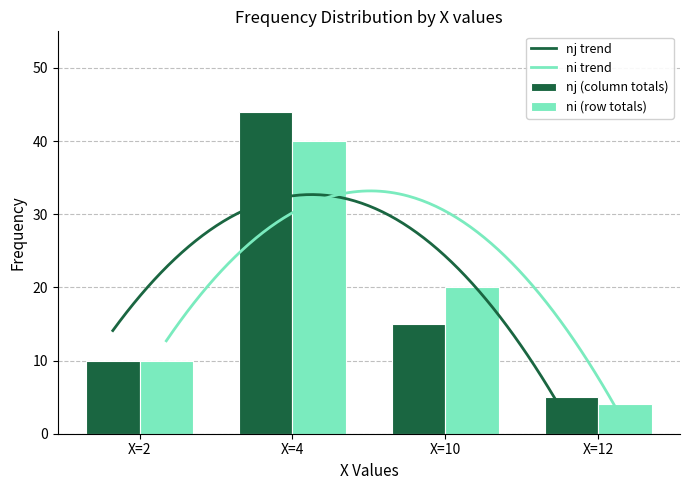

What is the total value across all series at X=10?

35